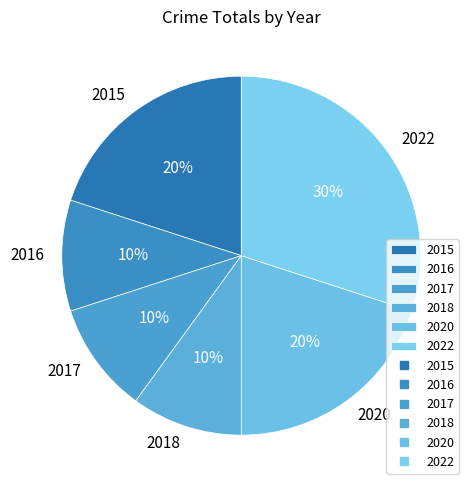

To the nearest percent, what is the combined percentage of 2015 and 2016?

30%